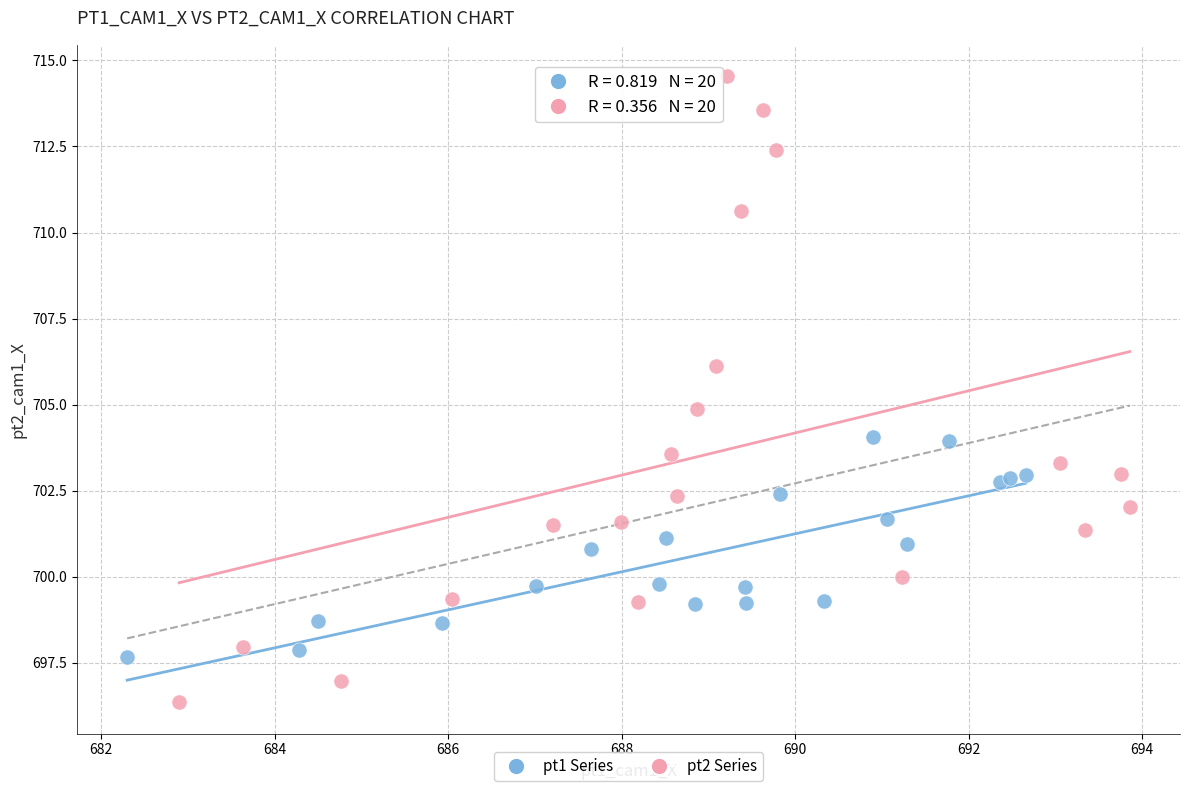

Which series contains the lowest Y value?

pt2 Series